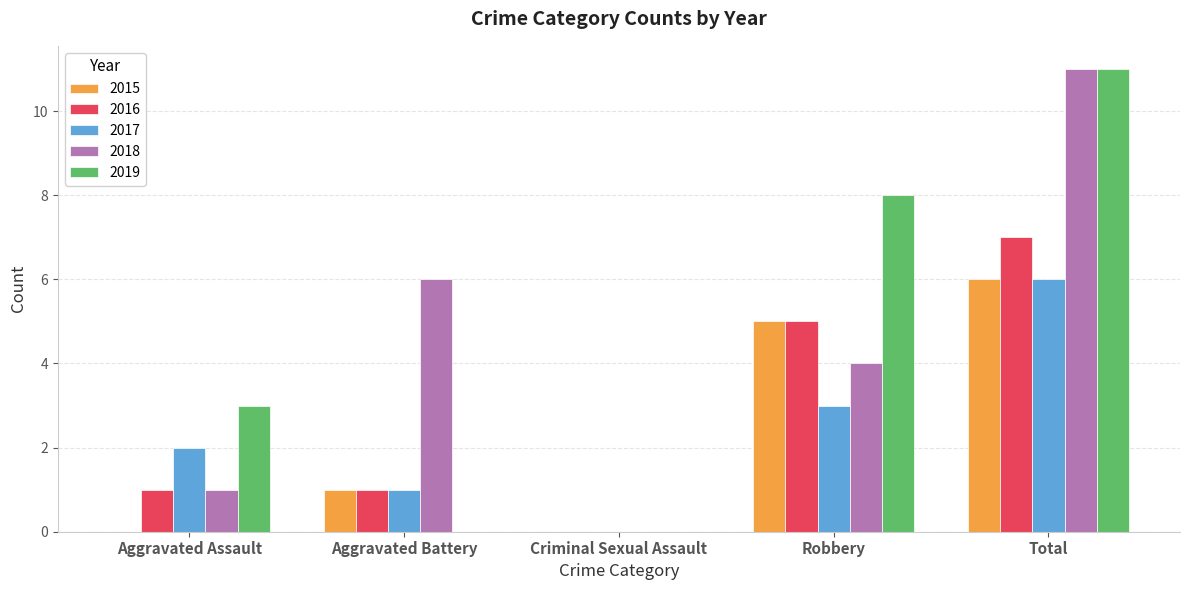

What is the sum of all 2015 values?

12